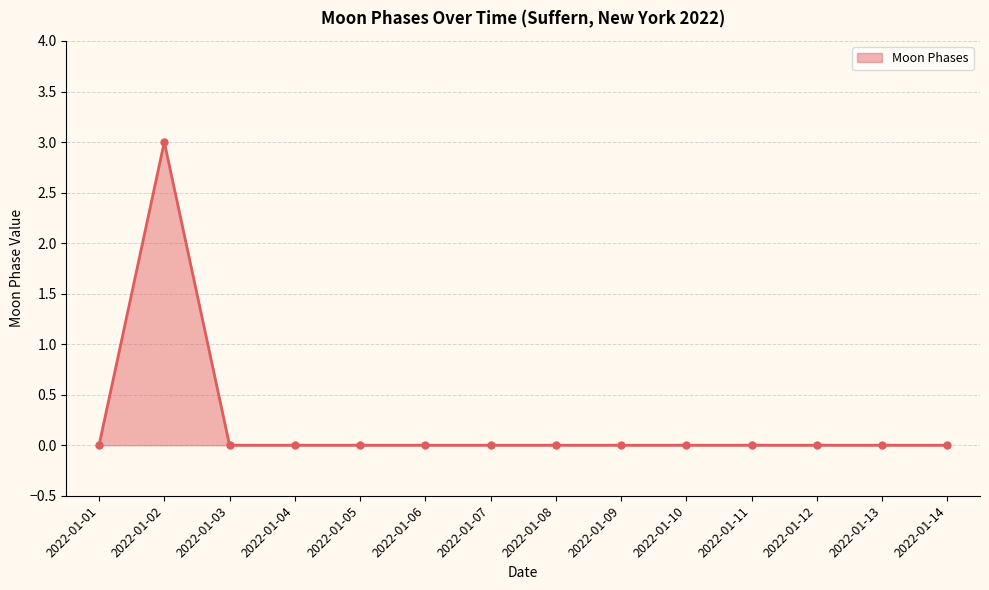

True or false: the data shows 0 at 2022-01-04.

True